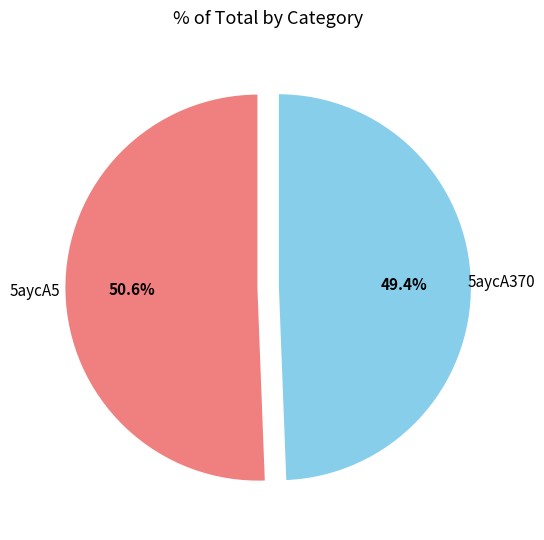

Is there a majority slice in this chart?

Yes